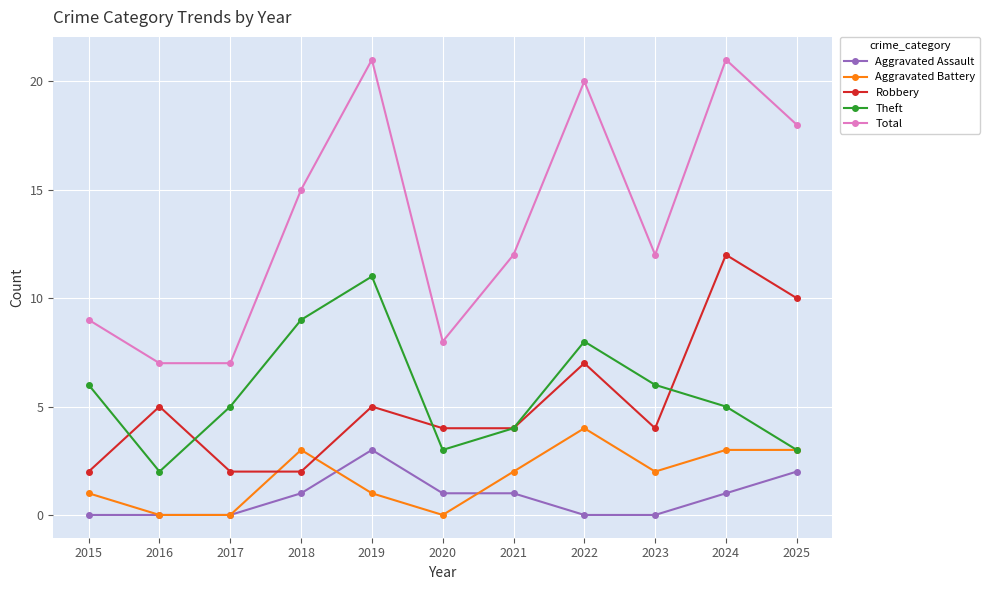

Is the value of Theft at 2015 greater than the value of Aggravated Battery at 2015?

Yes